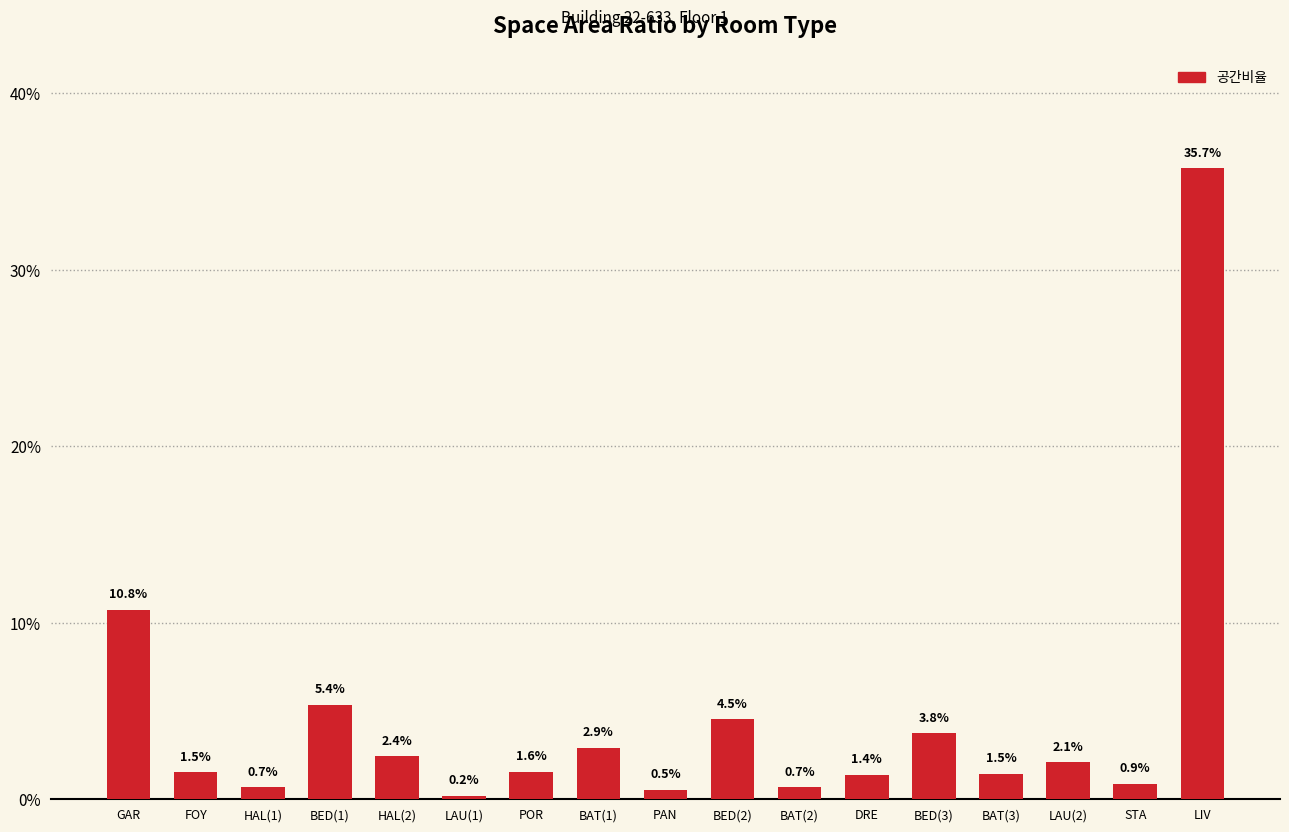

Rank the categories by value from highest to lowest.

LIV, GAR, BED(1), BED(2), BED(3), BAT(1), HAL(2), LAU(2), POR, FOY, BAT(3), DRE, STA, HAL(1), BAT(2), PAN, LAU(1)